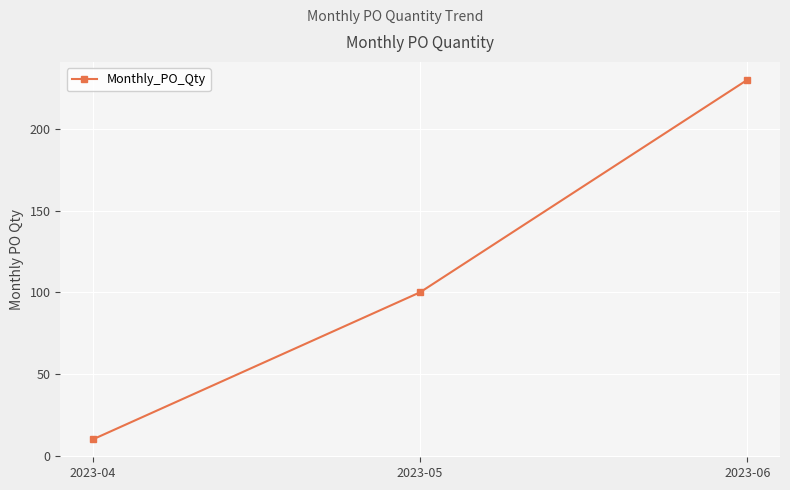

The chart shows a value of 155 at 2023-05. True or false?

False